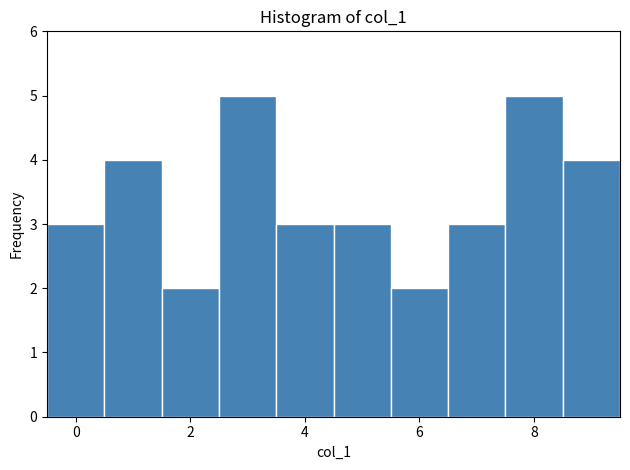

Reading left to right, transcribe this chart: for each bar, give the range it covers on the x-axis and its height. Neither the bar edges nor the heights are printed on the chart, so give them approximately, as read against the axes.

-0.5 to 0.5: 3
0.5 to 1.5: 4
1.5 to 2.5: 2
2.5 to 3.5: 5
3.5 to 4.5: 3
4.5 to 5.5: 3
5.5 to 6.5: 2
6.5 to 7.5: 3
7.5 to 8.5: 5
8.5 to 9.5: 4